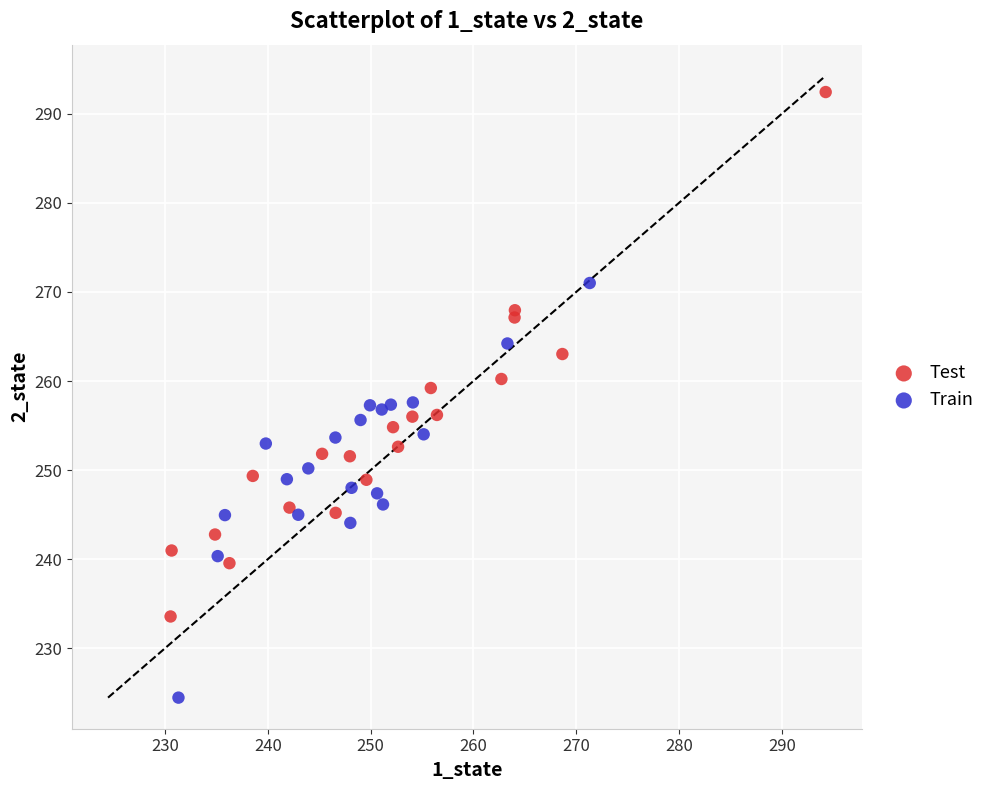

What are all the series names shown in the legend?

Test, Train